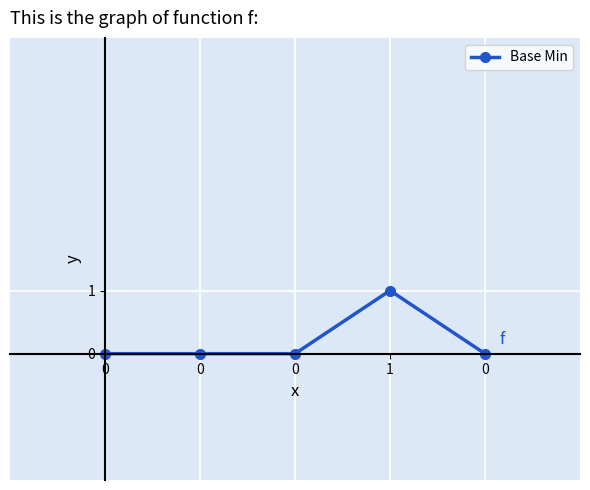

How many values are between 0 and 1?

5